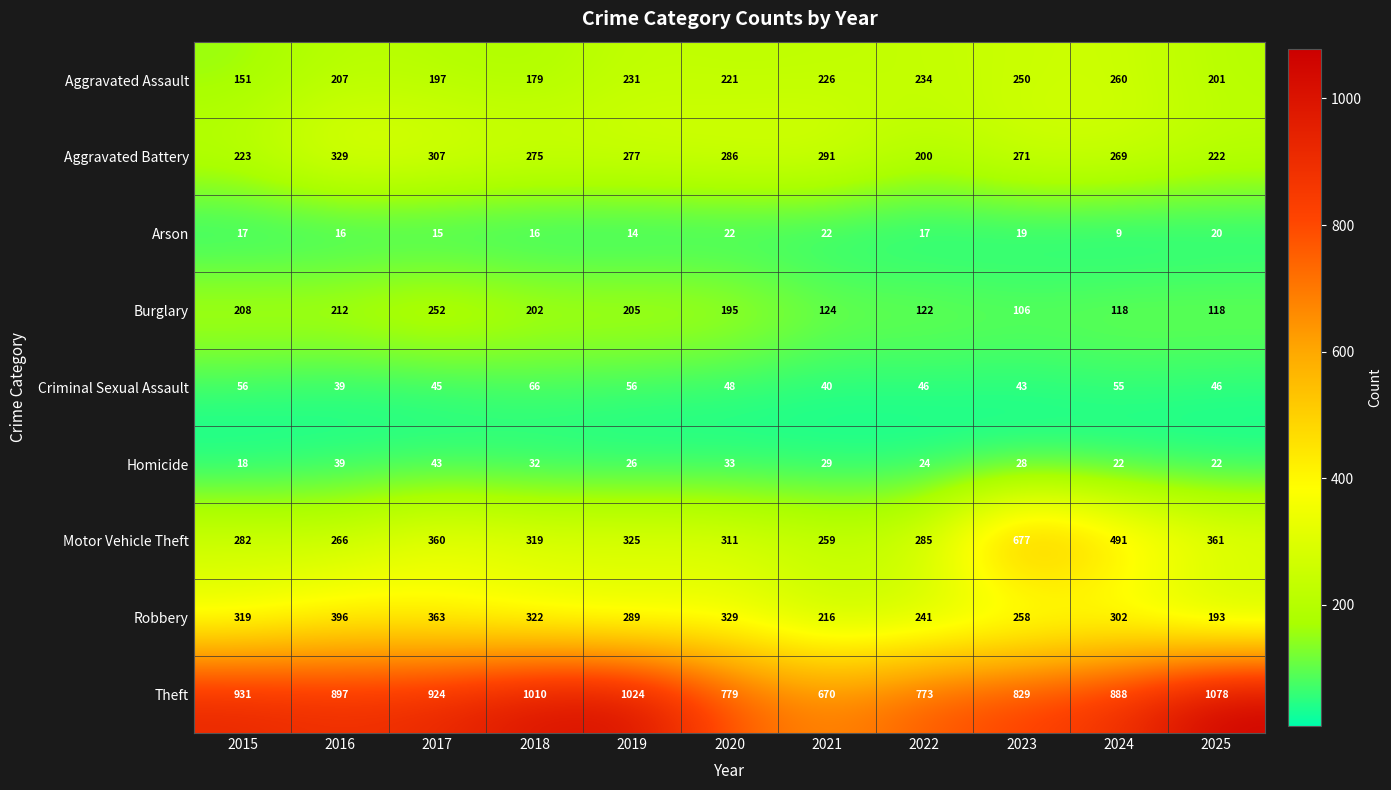

Is it true that Aggravated Assault equals 54 at 2017?

False